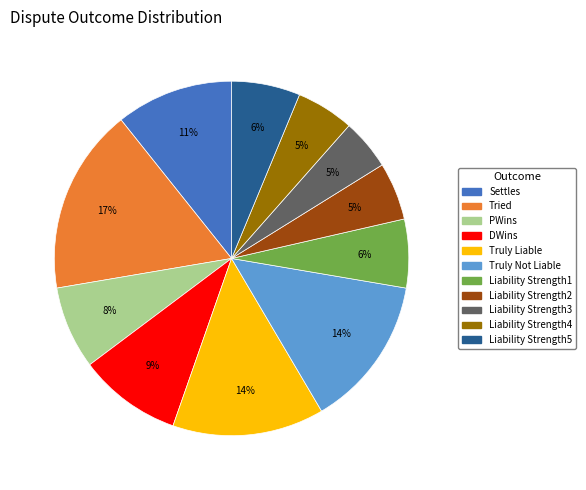

How many slices are in this pie chart?

11